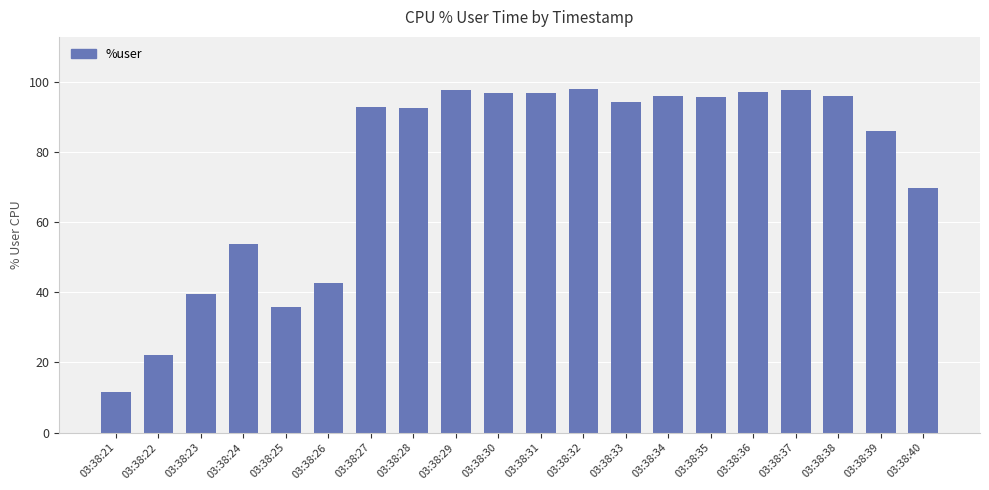

Which label corresponds to the smallest value in the chart?

03:38:21